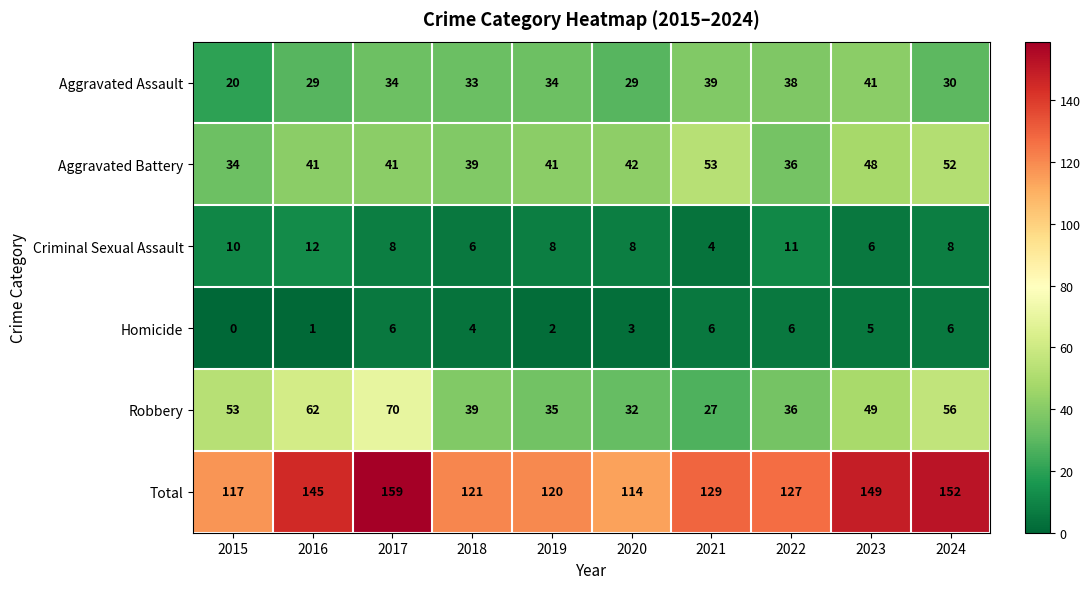

The Aggravated Assault series shows 38 at 2022. True or false?

True